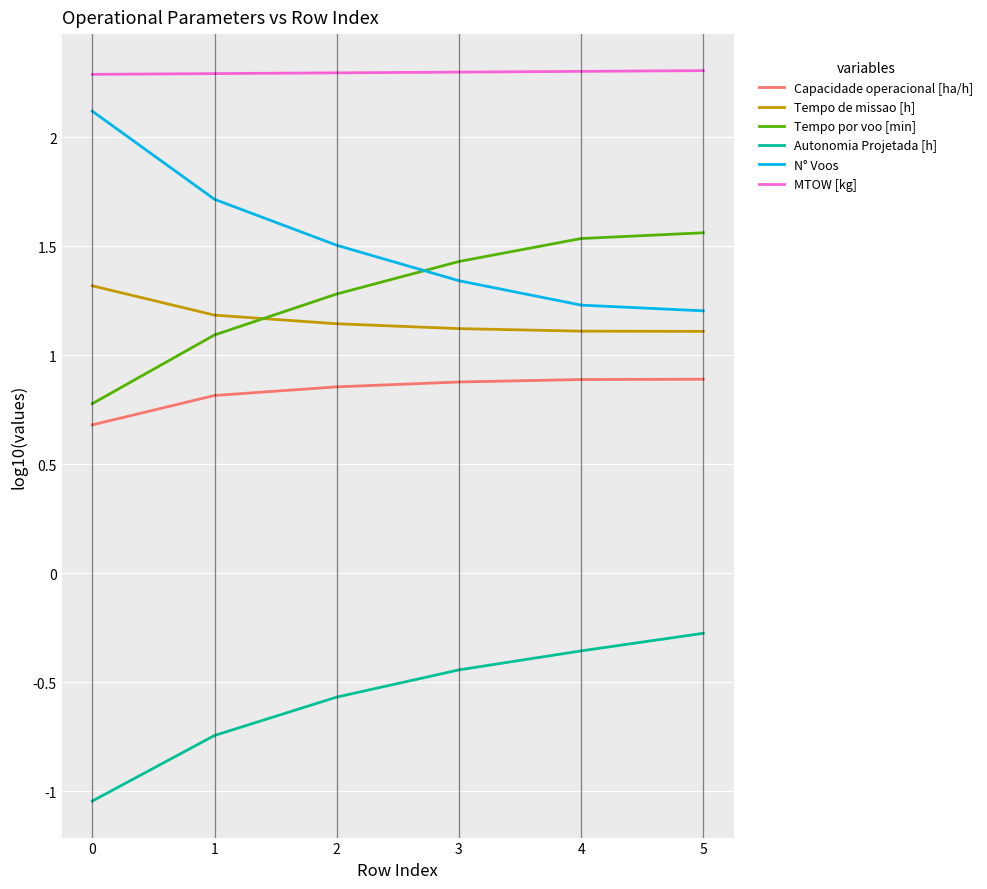

True or false: Tempo de missao [h] has more than 2 interior local peaks.

False